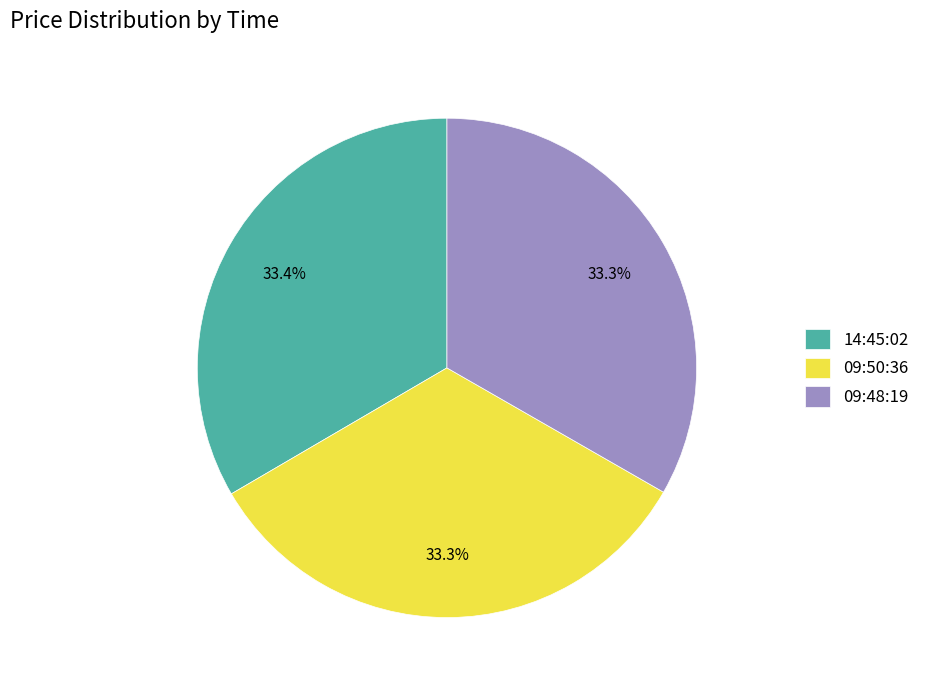

To the nearest percent, what percentage of the pie is 14:45:02?

33%